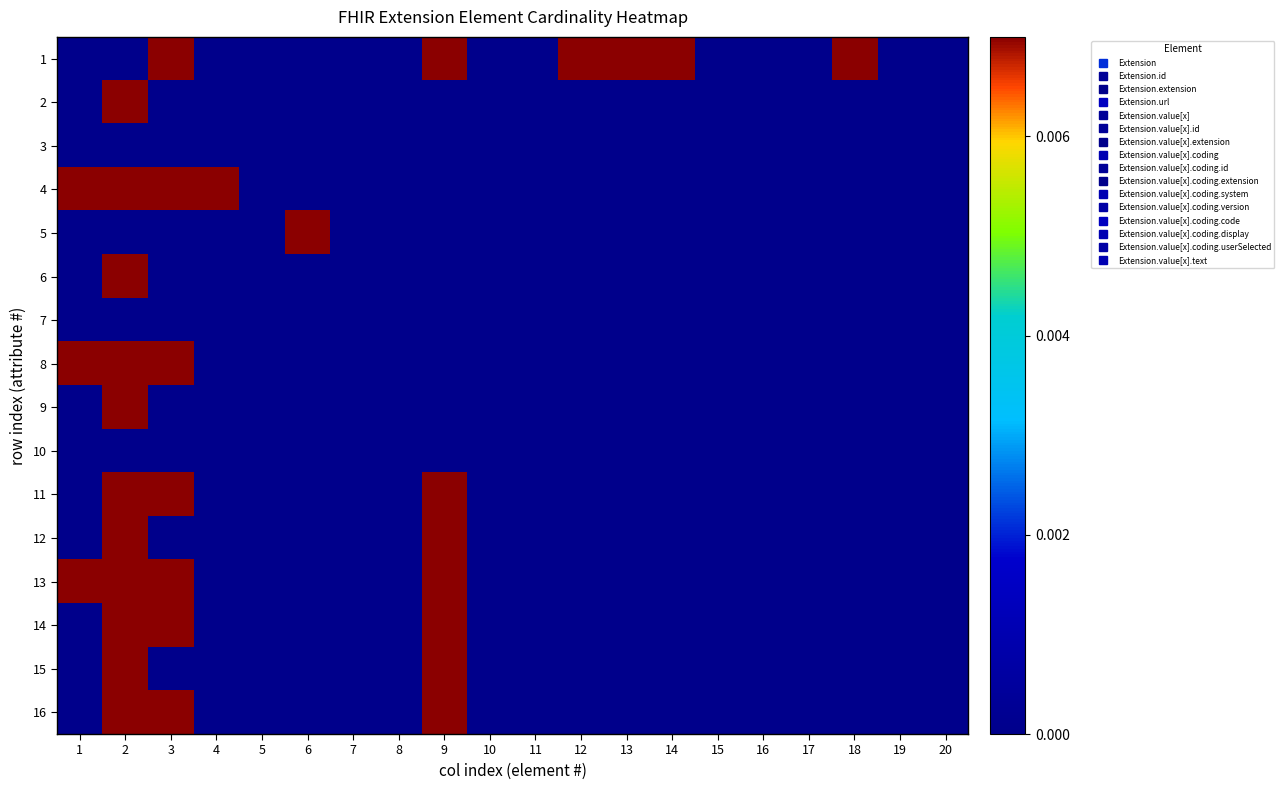

How many distinct data groups are displayed?

16